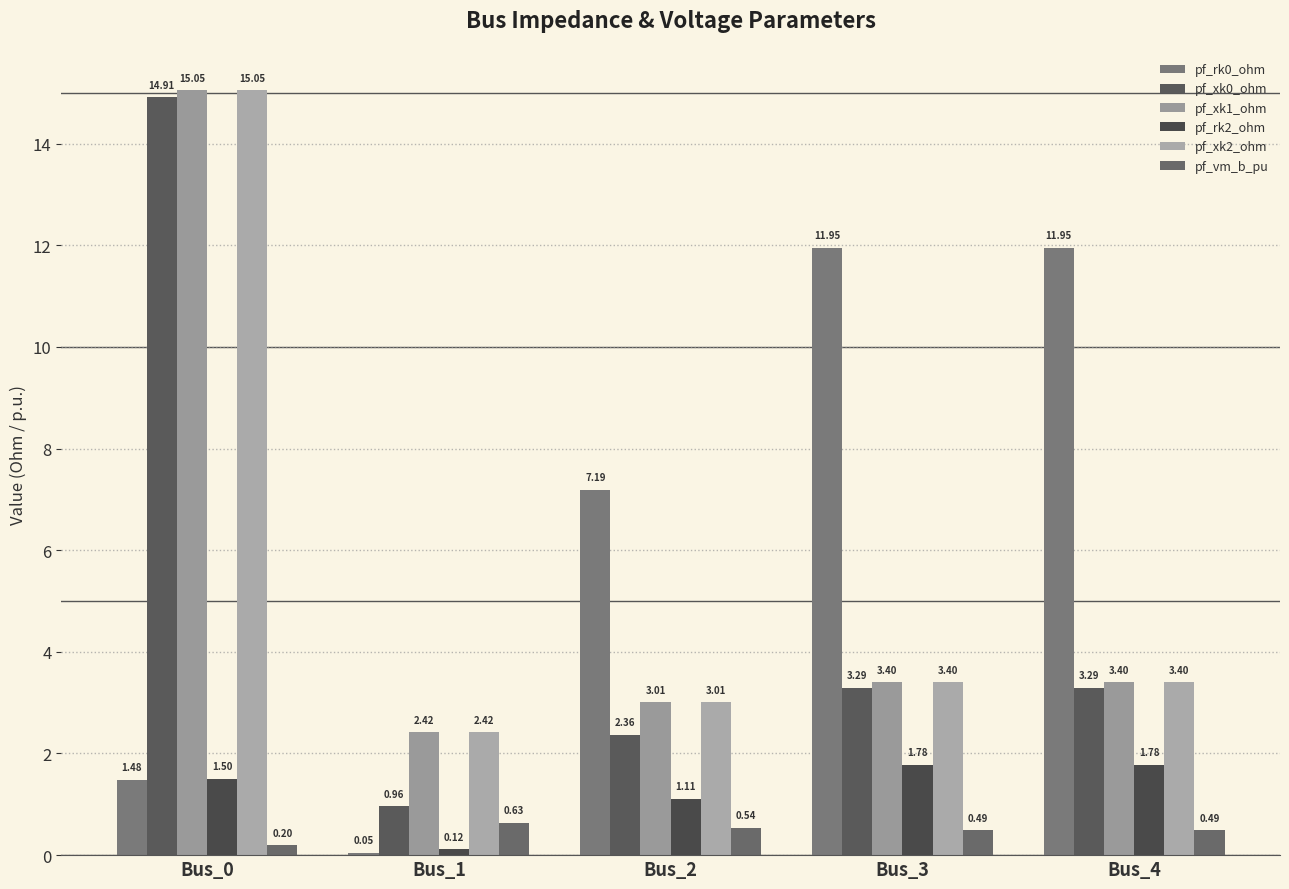

Are the bars grouped side by side (vs. stacked)?

Yes